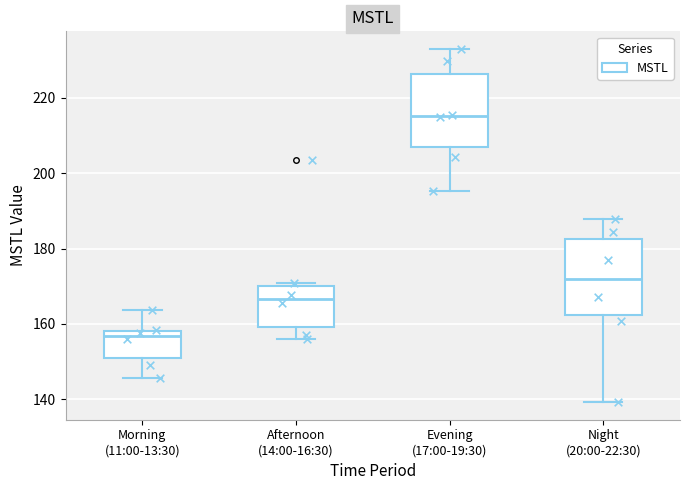

Reading left to right, read every box against the y-axis: the position of its median line, the range the box covers, and the ends of its whiskers. The values are not printed on the chart, so give them approximately, as read against the axis.

Morning (11:00-13:30): median 156, box 150 to 158, whiskers 146 to 164
Afternoon (14:00-16:30): median 166, box 160 to 170, whiskers 156 to 170 (just above the box's upper edge)
Evening (17:00-19:30): median 216, box 206 to 226, whiskers 196 to 232
Night (20:00-22:30): median 172, box 162 to 182, whiskers 140 to 188